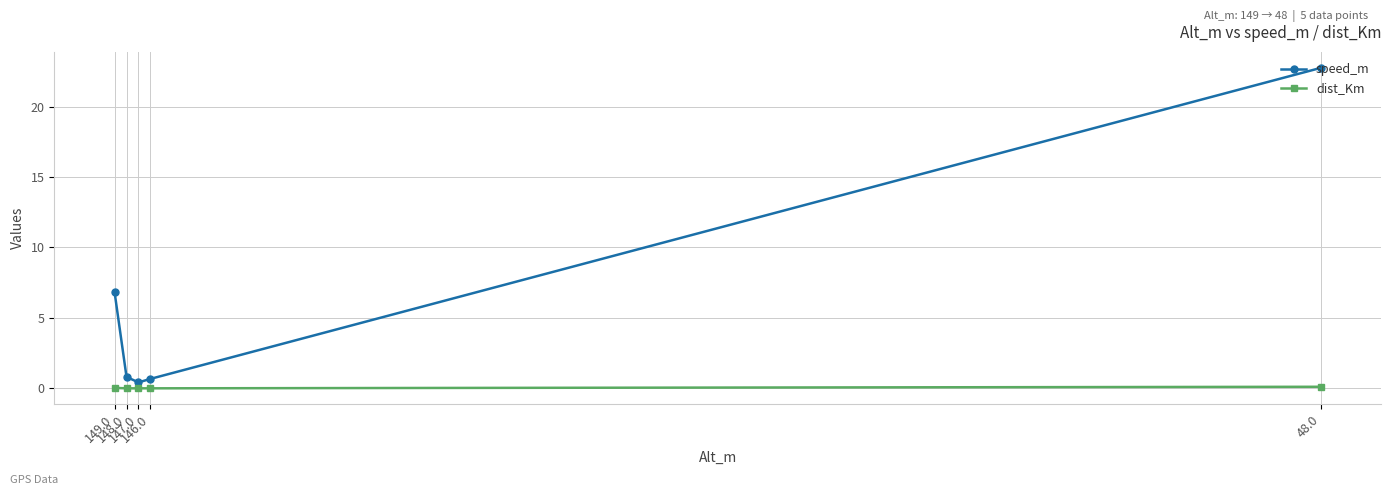

What is the difference between the speed_m values at 146.0 and 148.0?

0.1